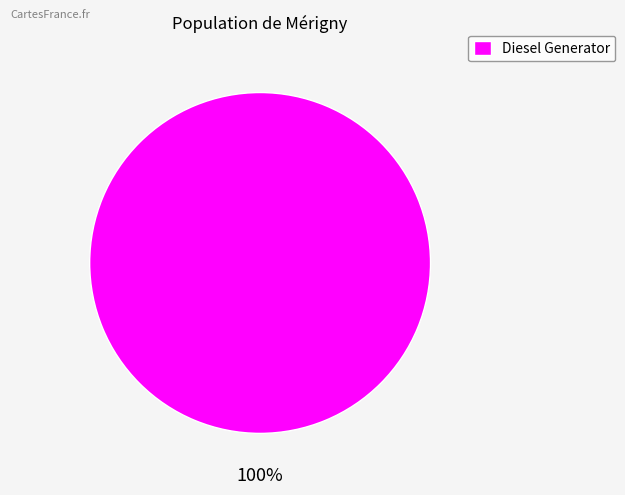

How many segments does this pie chart have?

1